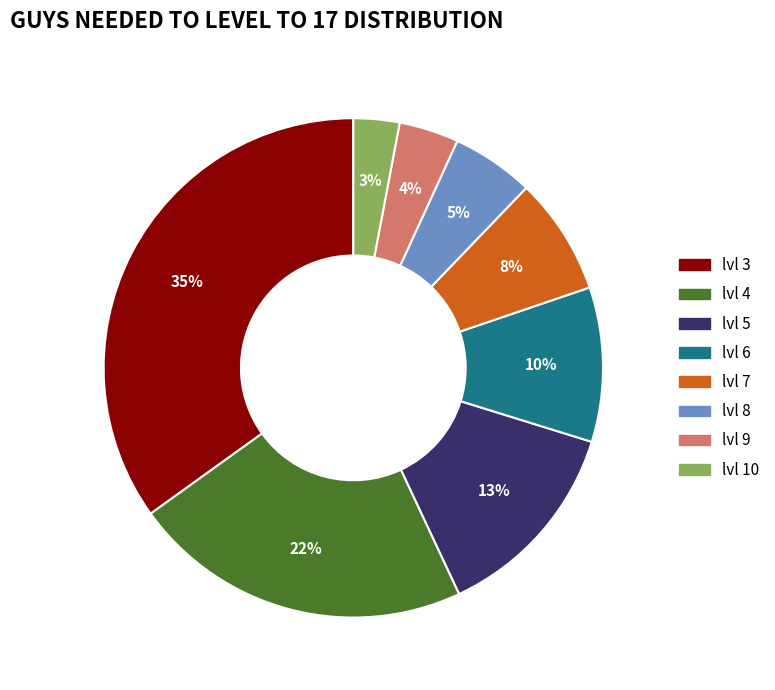

To the nearest percent, what is the combined percentage of lvl 8 and lvl 10?

8%